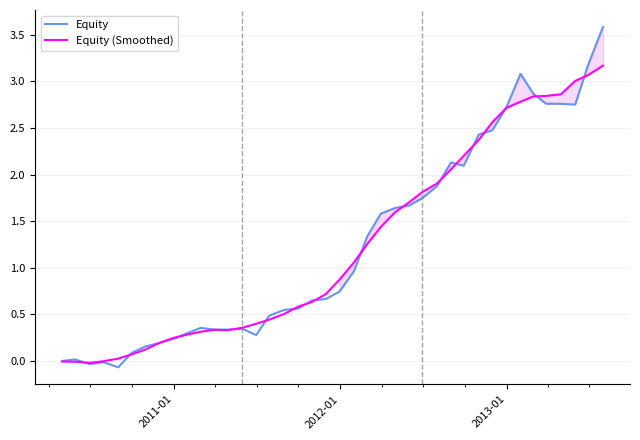

In Equity, how many points are higher than both neighbors (excluding endpoints)?

6